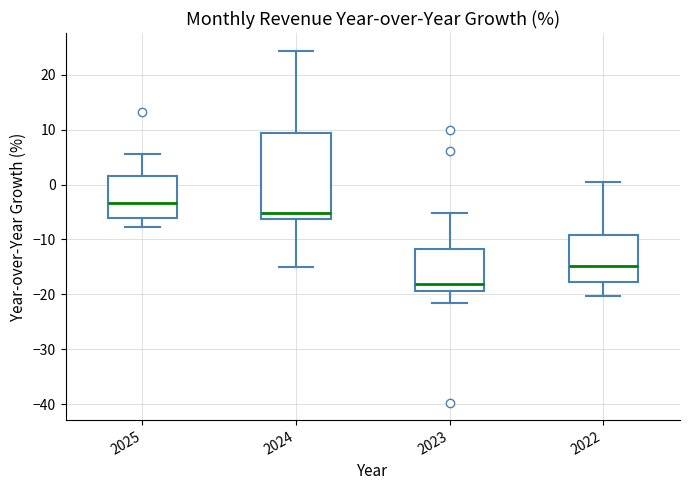

Reading left to right, read every box against the y-axis: the position of its median line, the range the box covers, and the ends of its whiskers. The values are not printed on the chart, so give them approximately, as read against the axis.

2025: median -3, box -6 to 1, whiskers -8 to 6
2024: median -5, box -6 to 9, whiskers -15 to 24
2023: median -18, box -19 to -12, whiskers -22 to -5
2022: median -15, box -18 to -9, whiskers -20 to 0